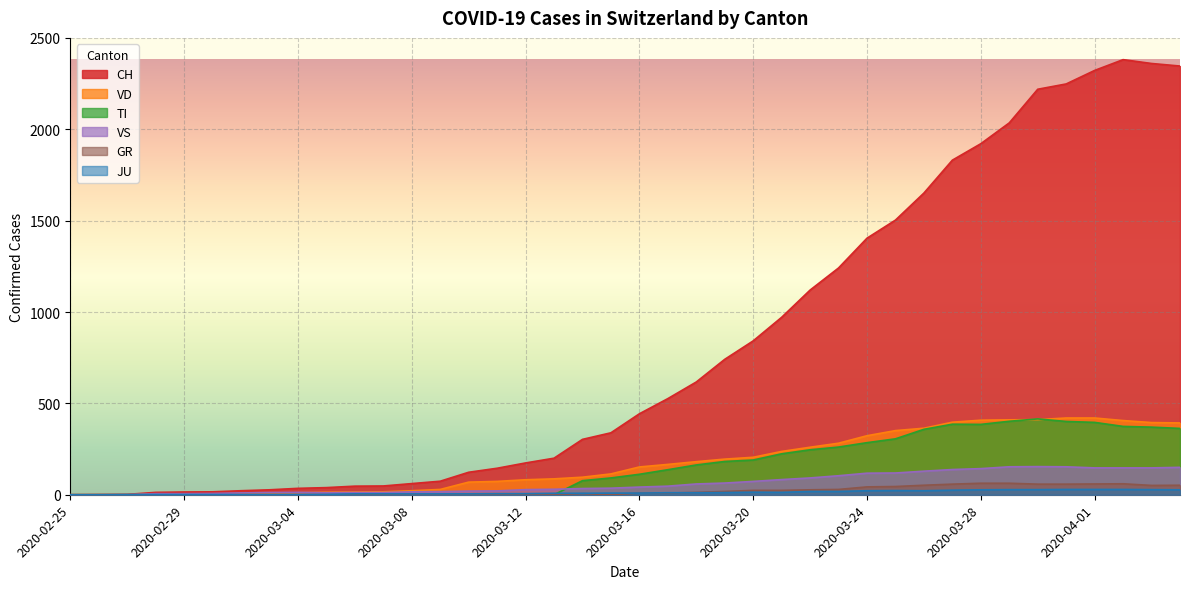

How many intersections are there between JU and GR?

1